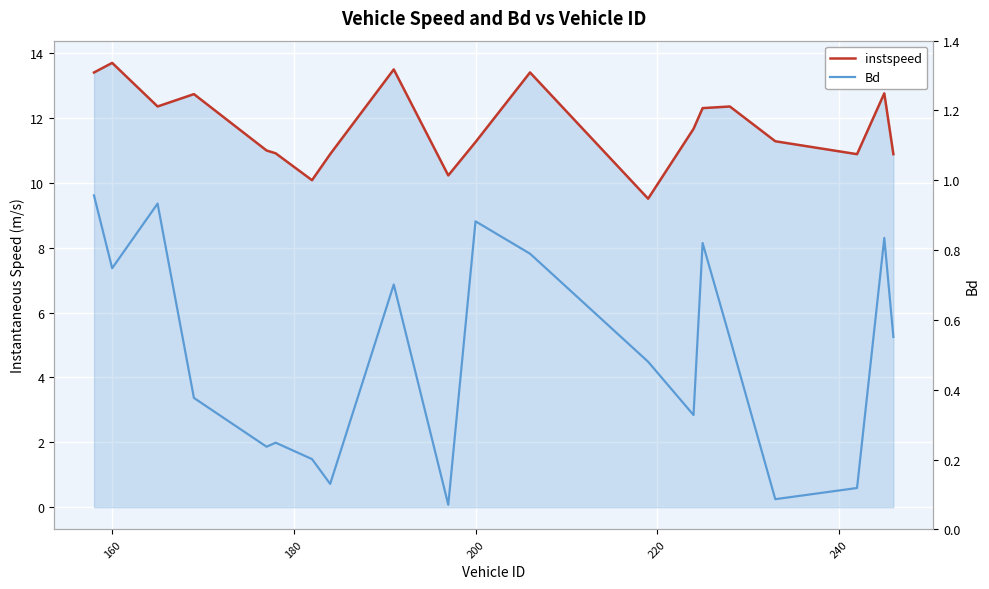

True or false: Bd and instspeed intersect in this chart.

False